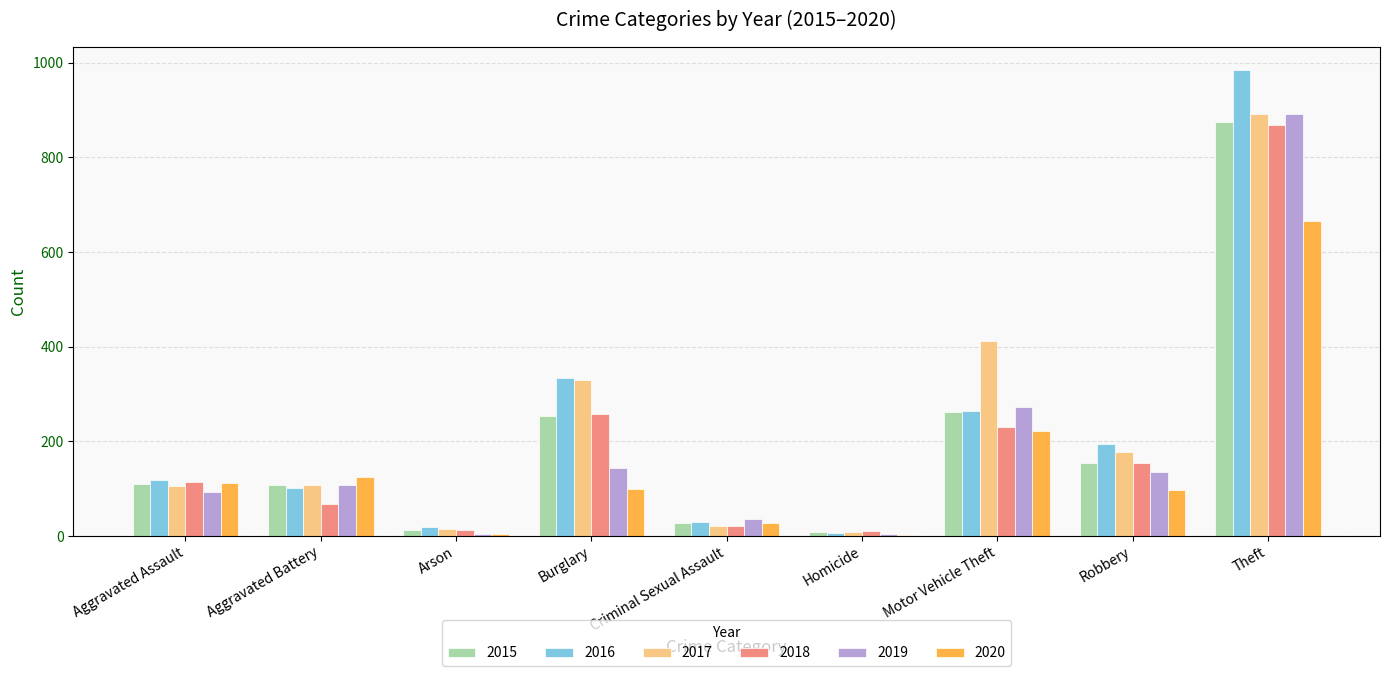

Where is 2020 nearest to the value 334?

Motor Vehicle Theft